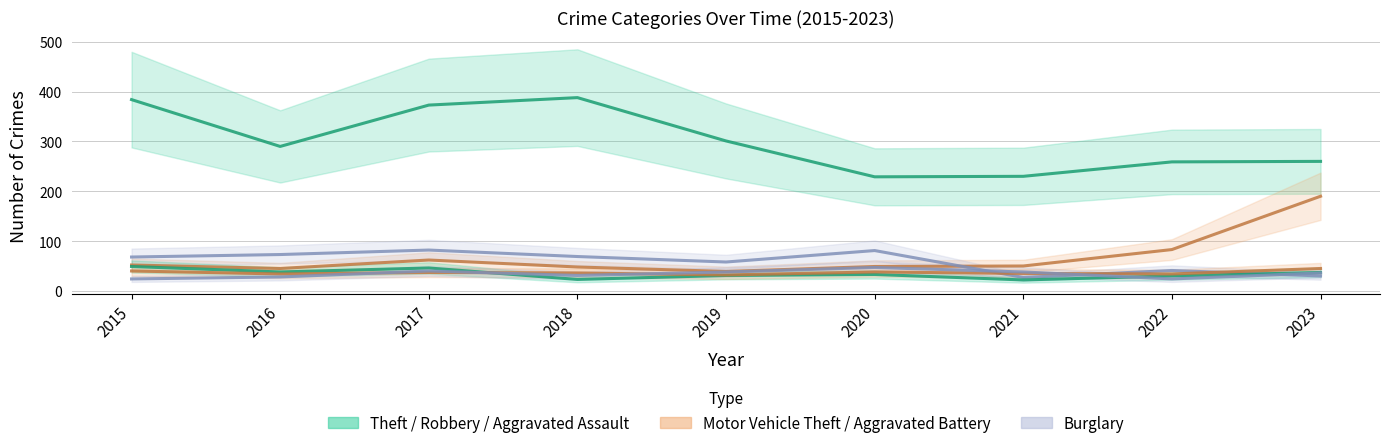

True or false: Burglary and Theft cross at least once.

False